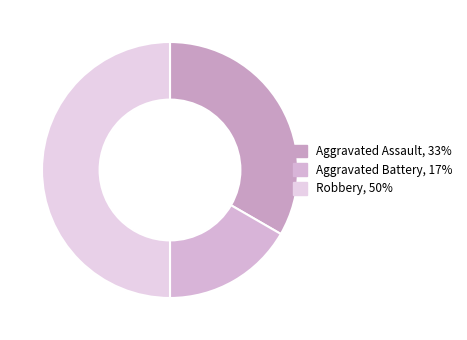

How many segments does this pie chart have?

3